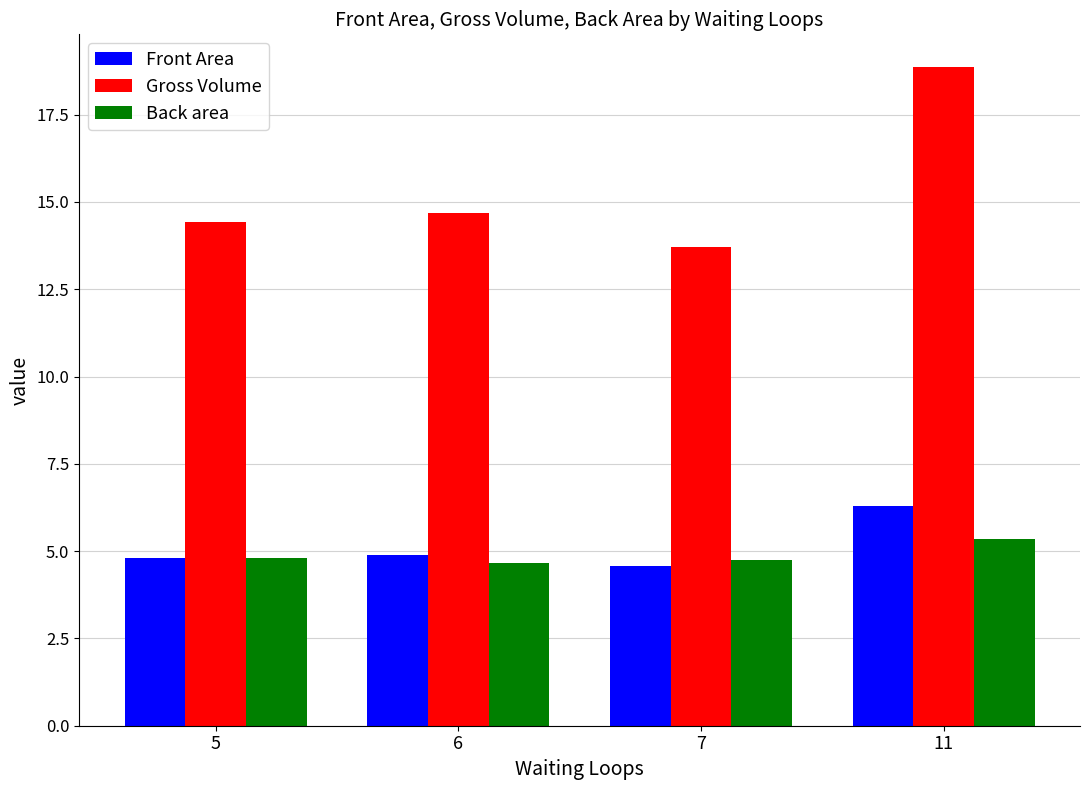

How many data points does each series have?

4